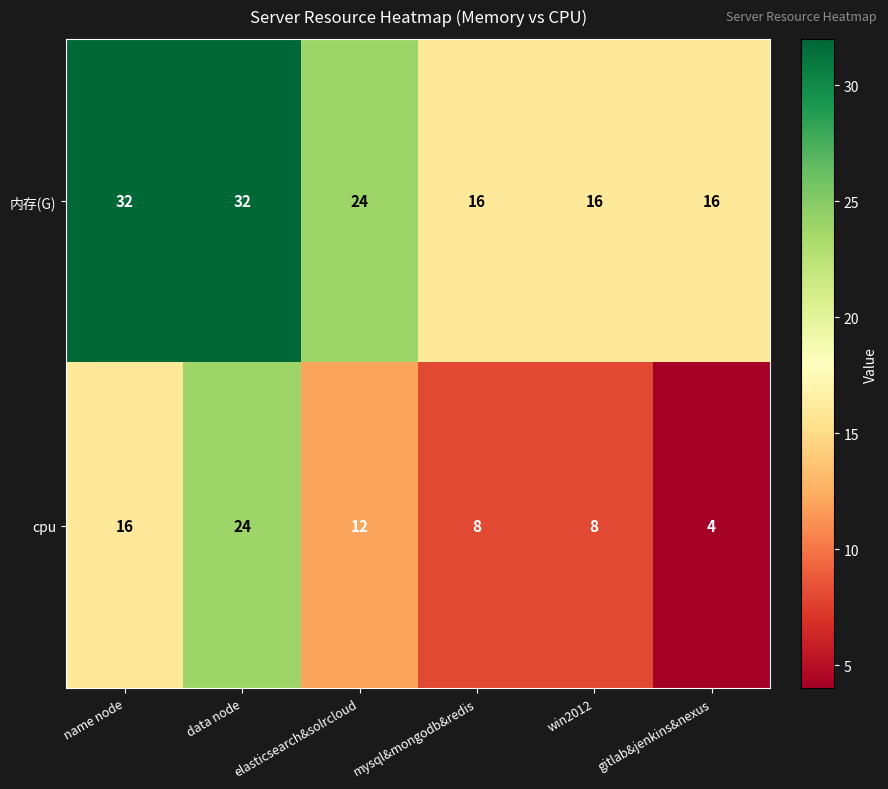

Rank the series at gitlab&jenkins&nexus from highest to lowest value.

内存(G), cpu